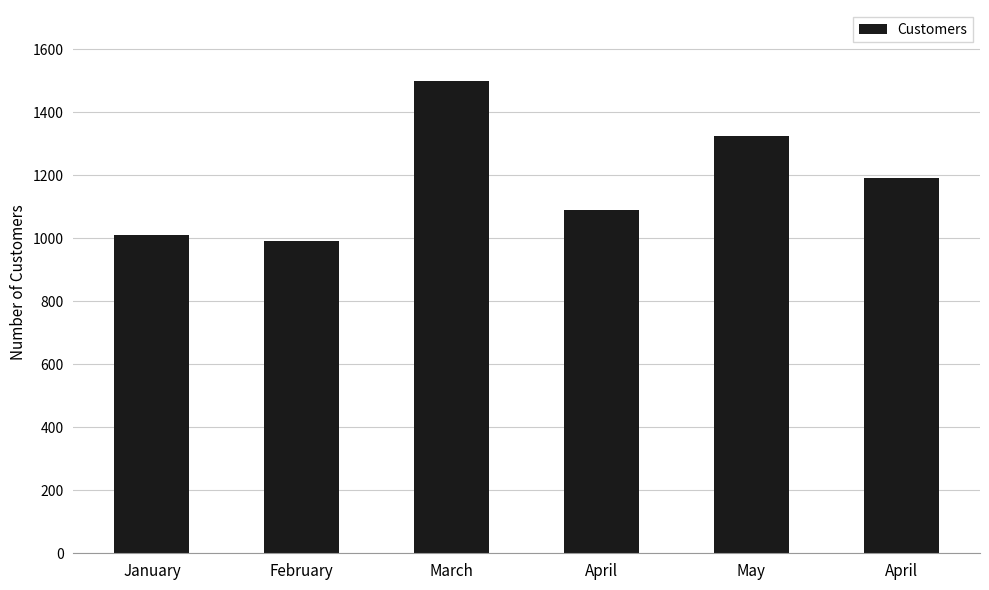

Count the number of categories in the chart.

6